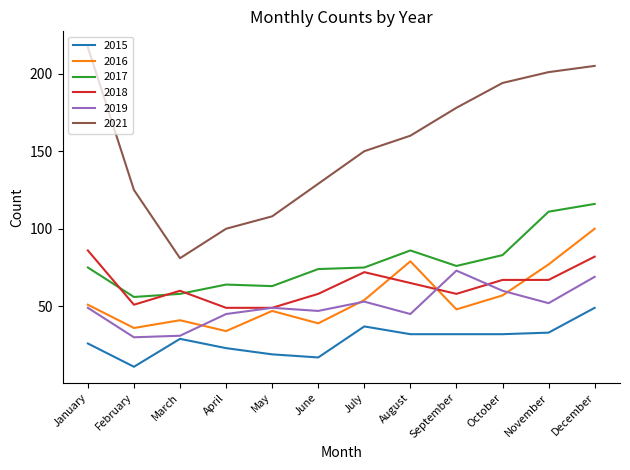

What is the total value across all series at December?

621